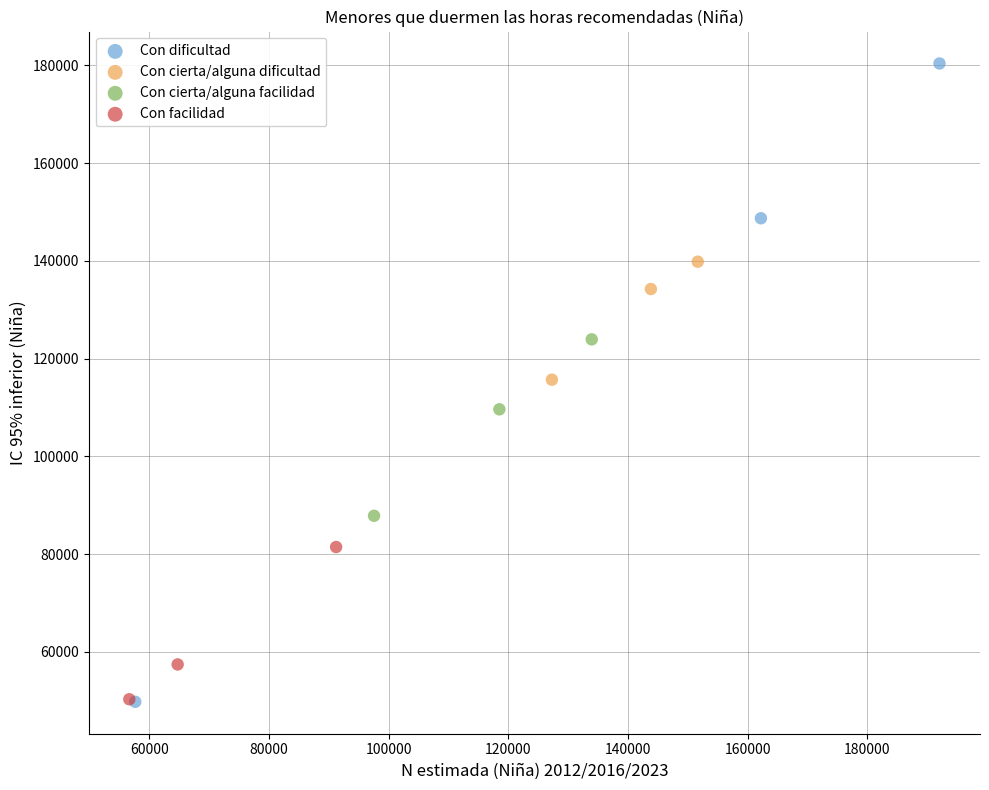

Which series reaches the maximum Y coordinate?

Con dificultad